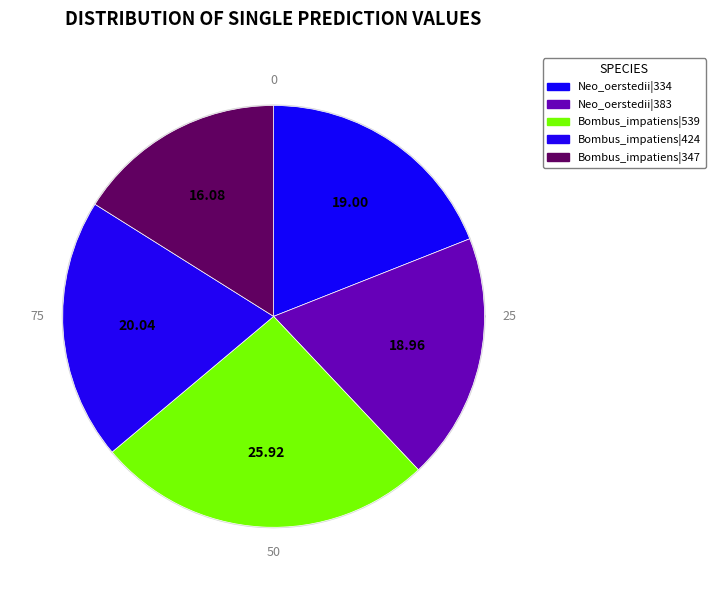

Combined, what portion of the pie is Bombus_impatiens|539 and Neogonodactylus_oerstedii|383?

44.9%